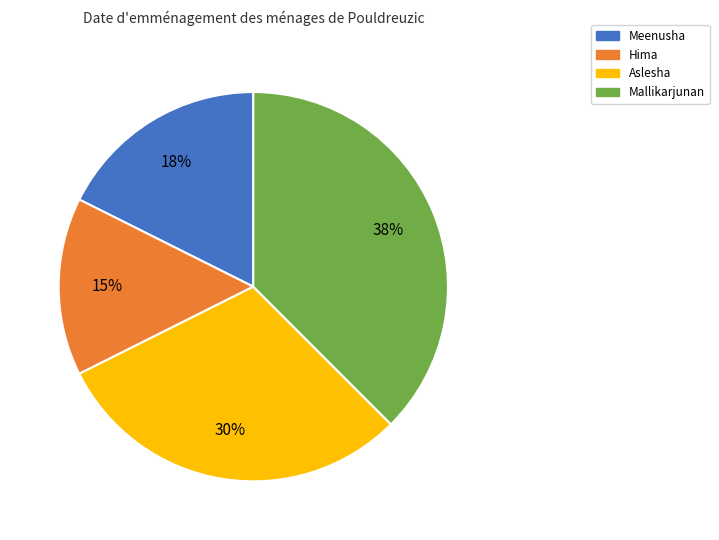

What is the largest slice in the pie chart?

Mallikarjunan